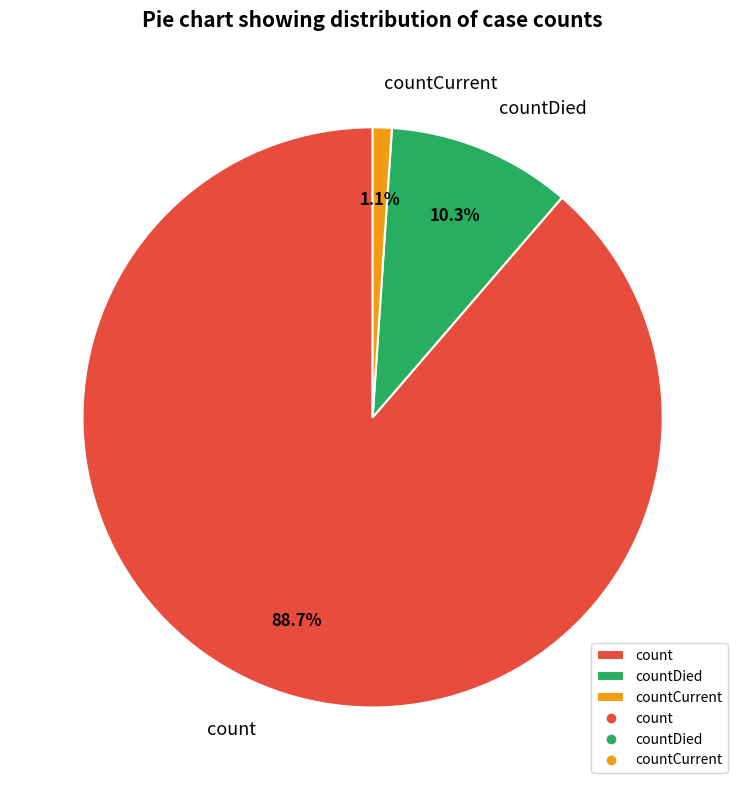

Which has a higher value, countDied or count?

count